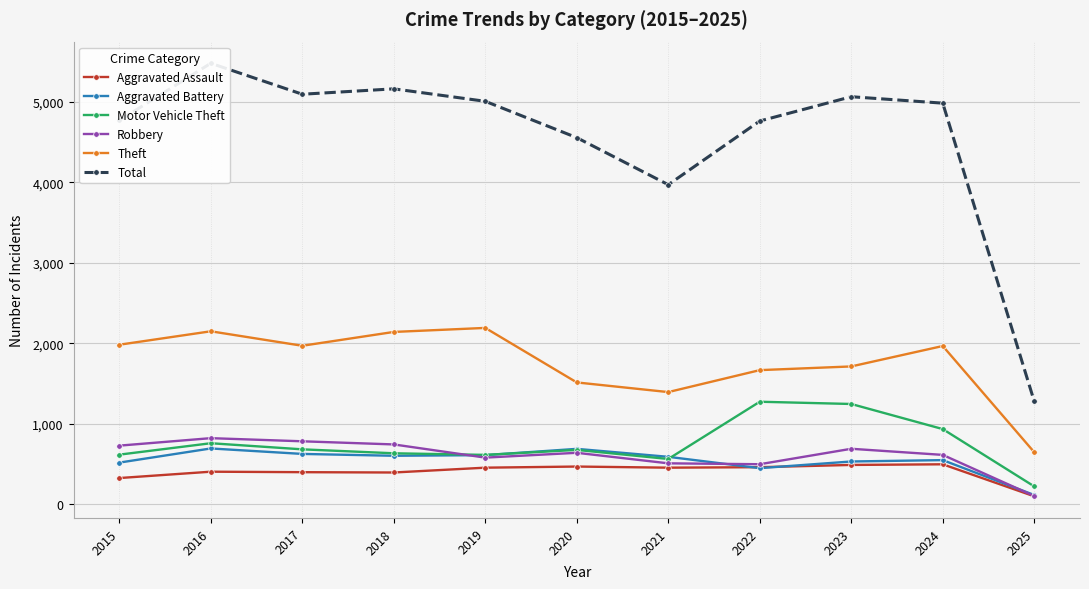

True or false: Total and Aggravated Assault cross at least once.

False